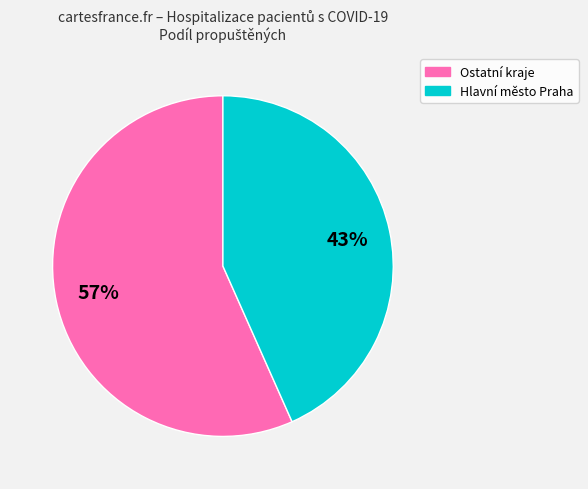

Does any single category account for the majority?

Yes